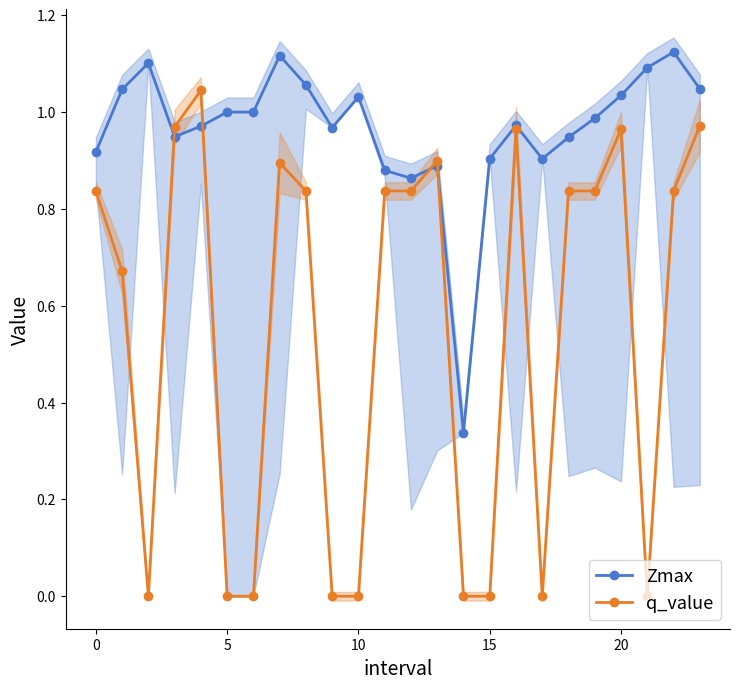

Rank the series by their maximum value, from lowest to highest.

q_value, Zmax